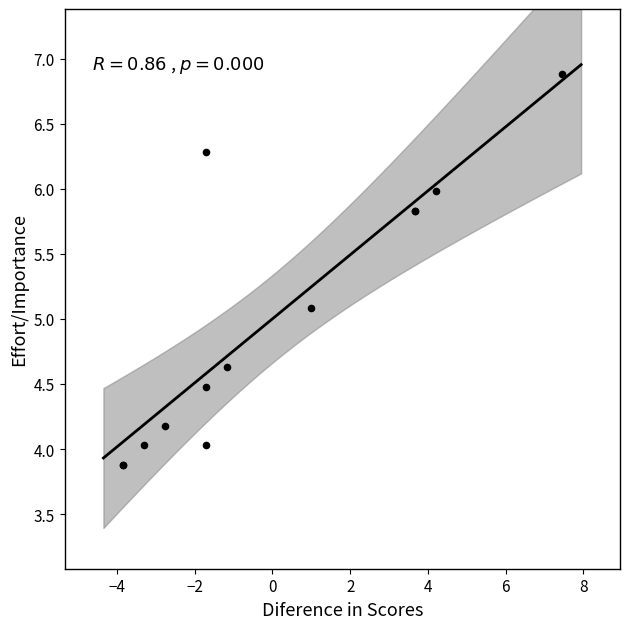

What Y value in the scatter plot is closest to 5?

5.1